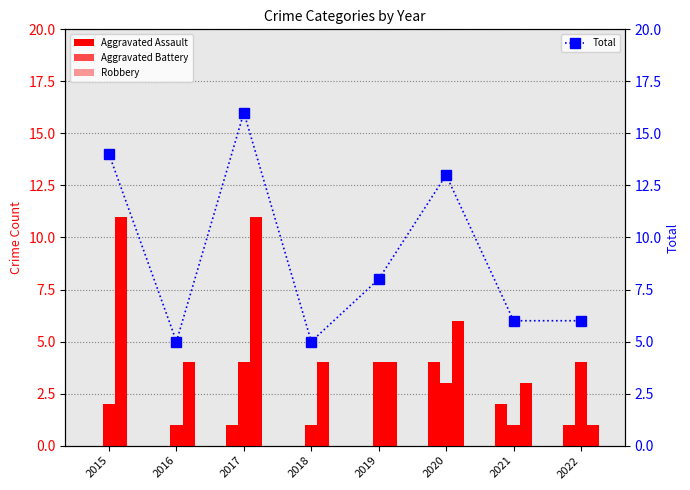

Which has a higher value, 2016 or 2020?

2020